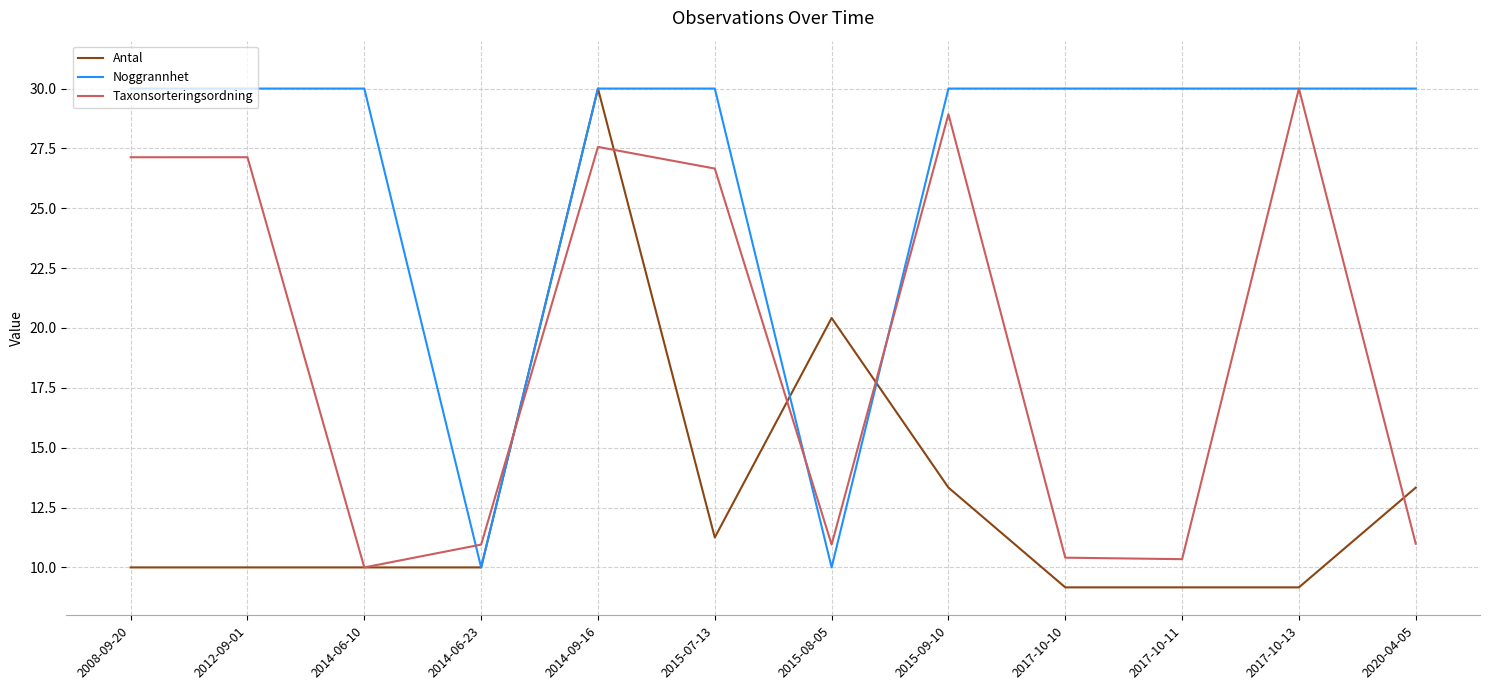

What position from the left is 2015-08-05?

7